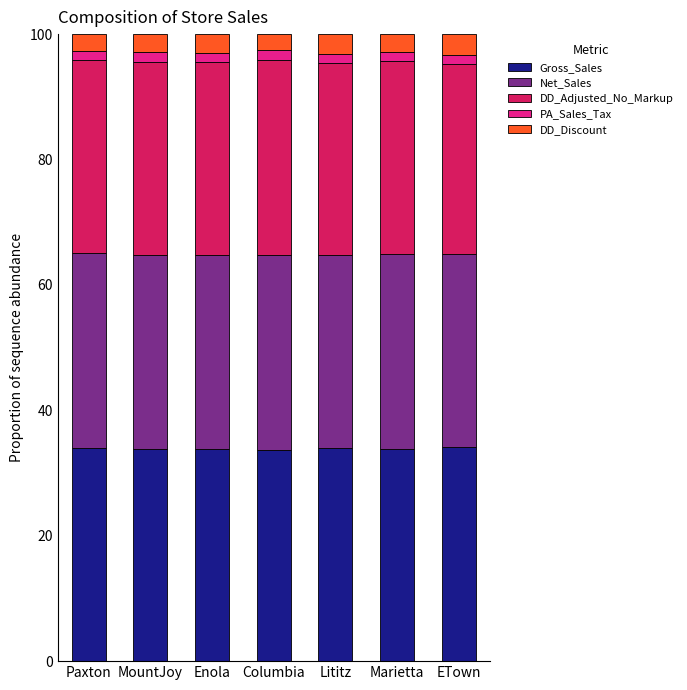

What is the sum of all Gross_Sales values?

237.3